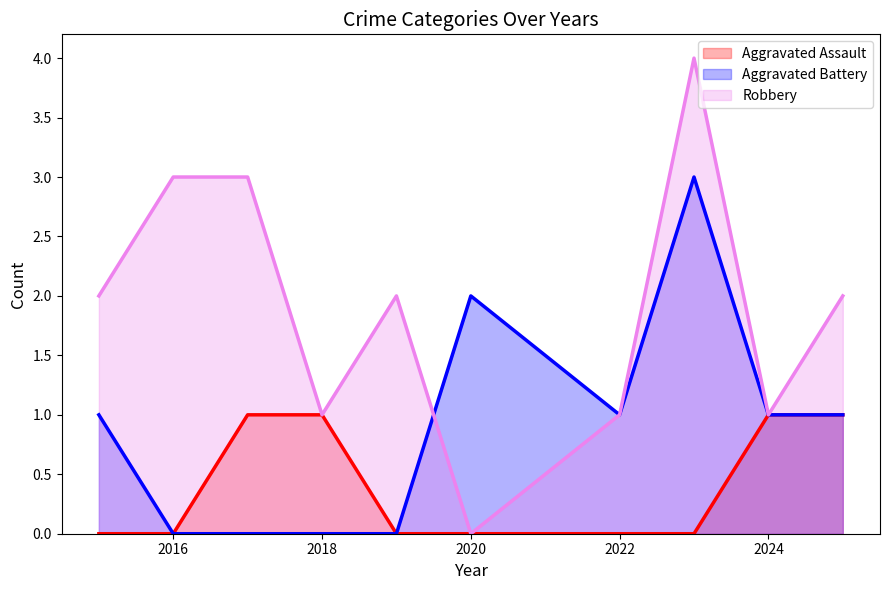

What is the highest value of the Aggravated Assault series?

1